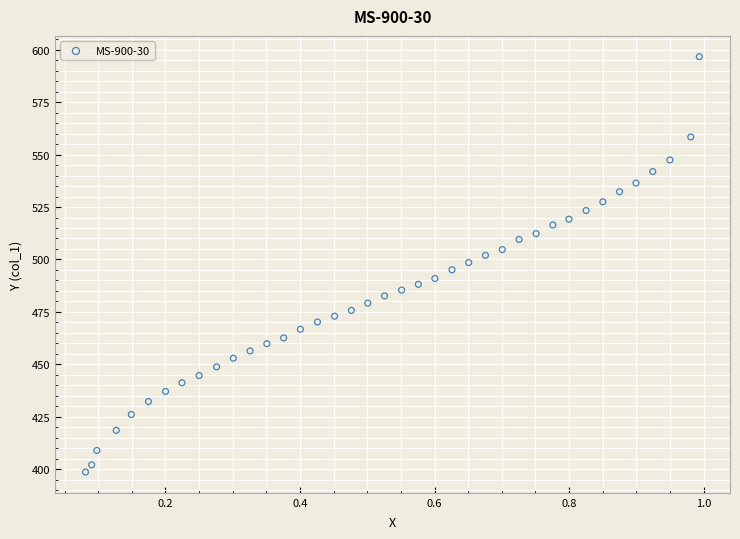

What is the range of Y values (max minus min)?

198.1